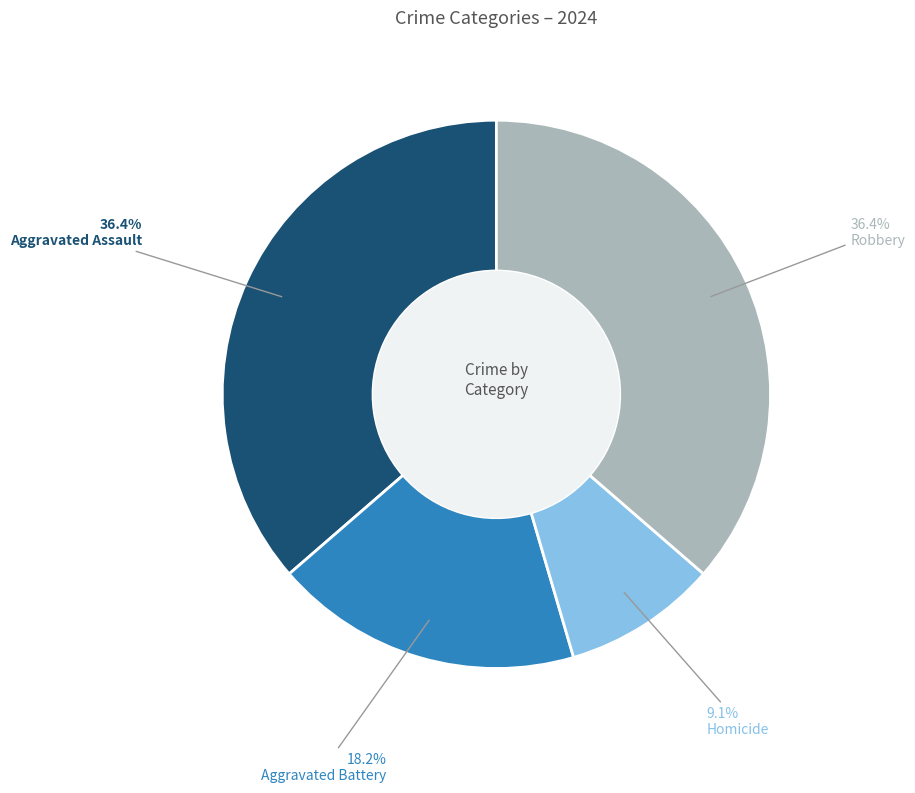

The Robbery slice represents 50% of the pie. True or false?

False